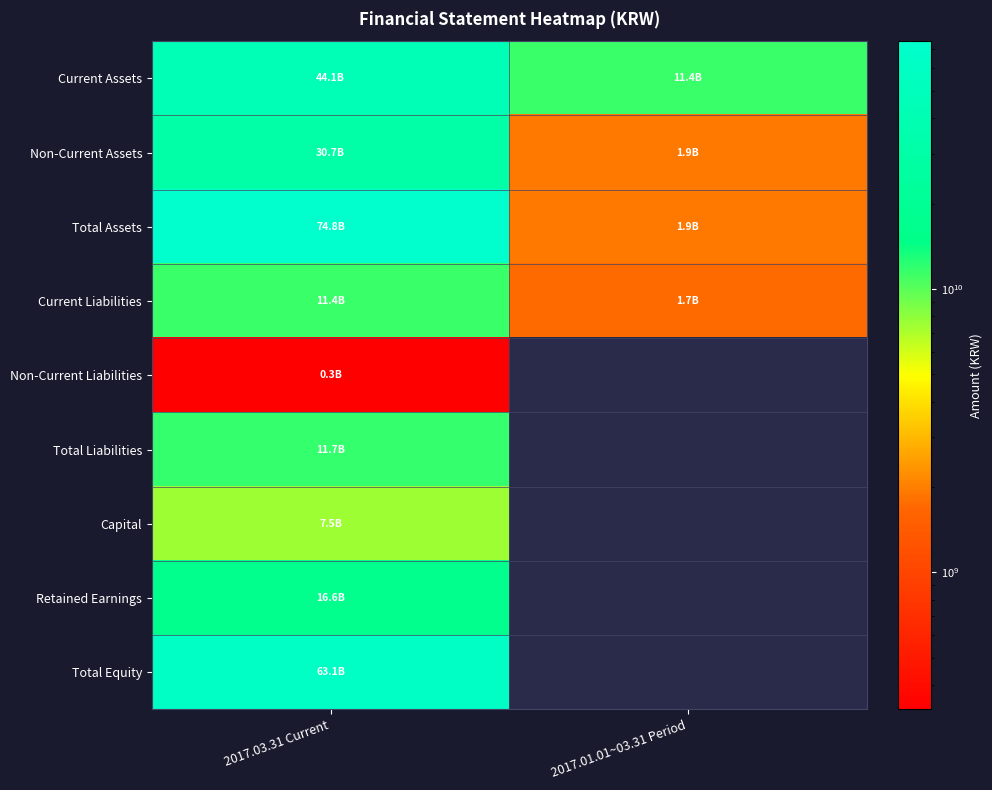

What is the total value across all series at 2017.03.31 Current?

260193805378